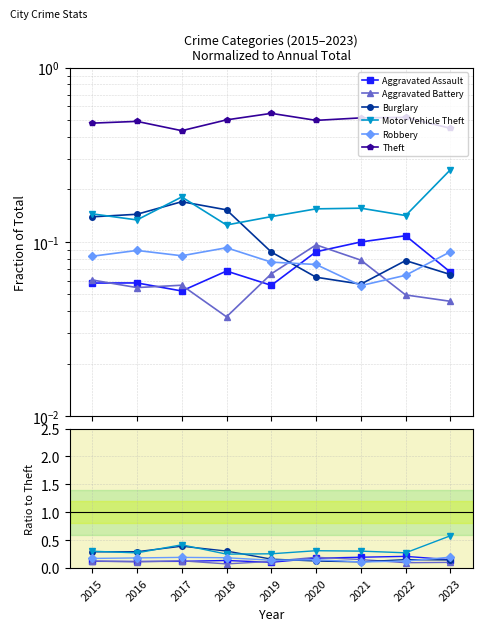

What is the highest value of the Aggravated Battery series?

0.2